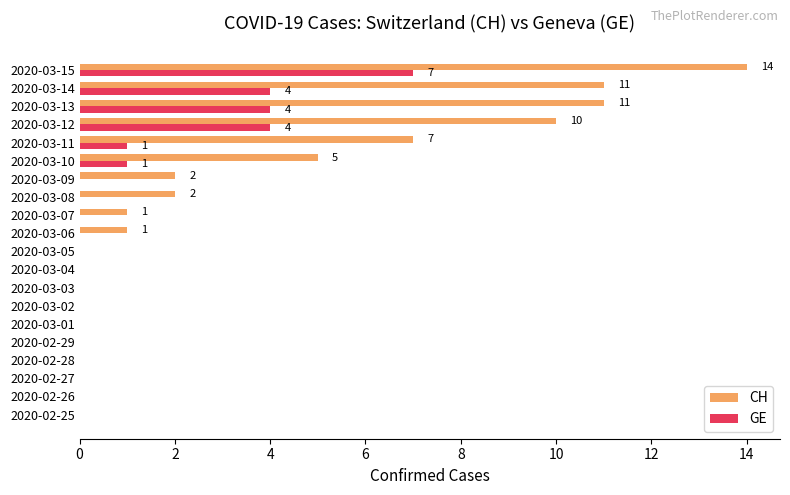

How many categories are shown in the chart?

20